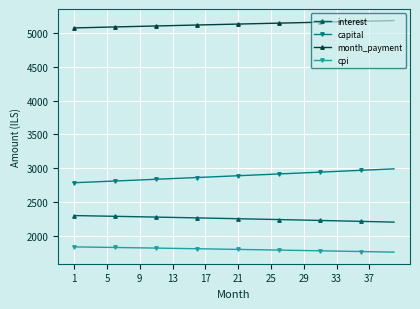

What is the difference between the maximum and minimum values in the capital series?

206.1